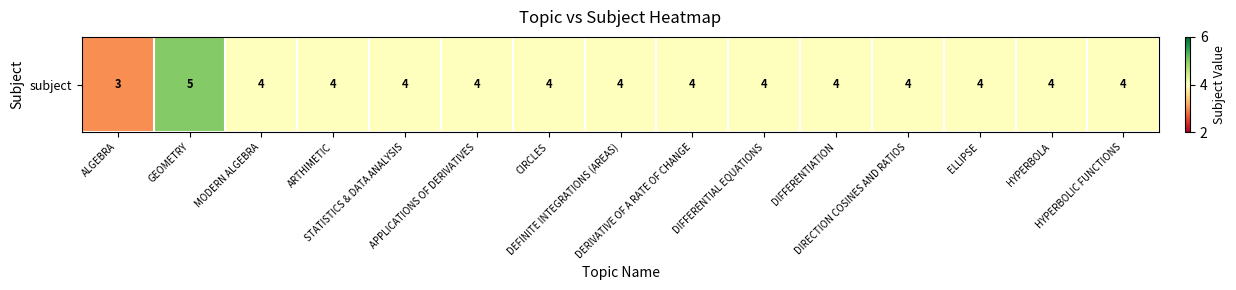

The chart shows a value of 2 at DERIVATIVE OF A RATE OF CHANGE. True or false?

False